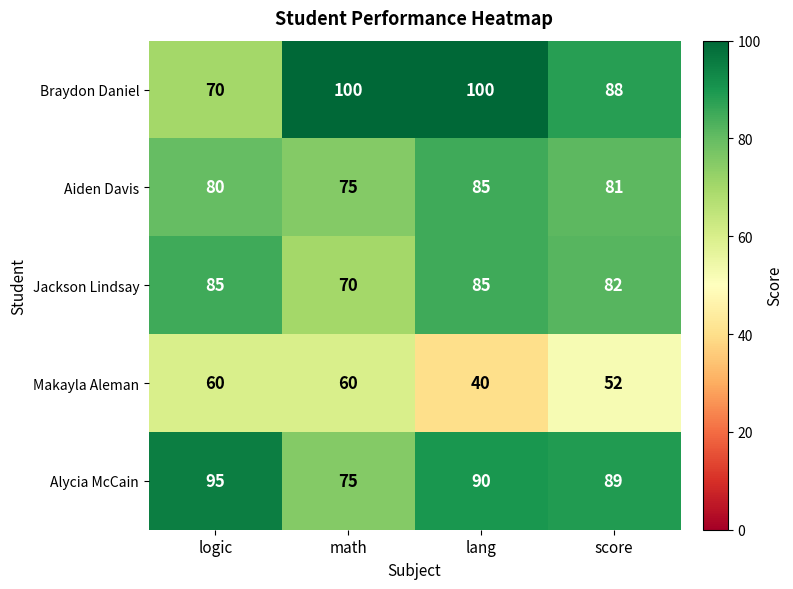

What is the difference between the maximum and minimum values in the Alycia McCain series?

20